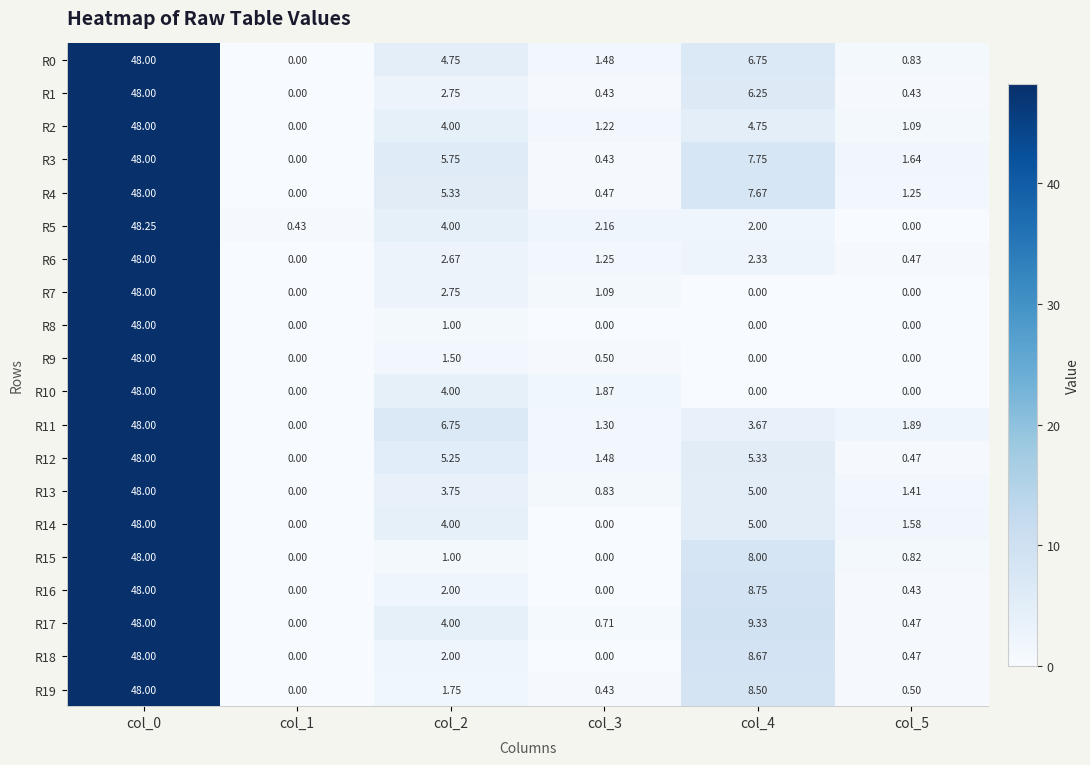

Which series has the largest range (max minus min)?

R5